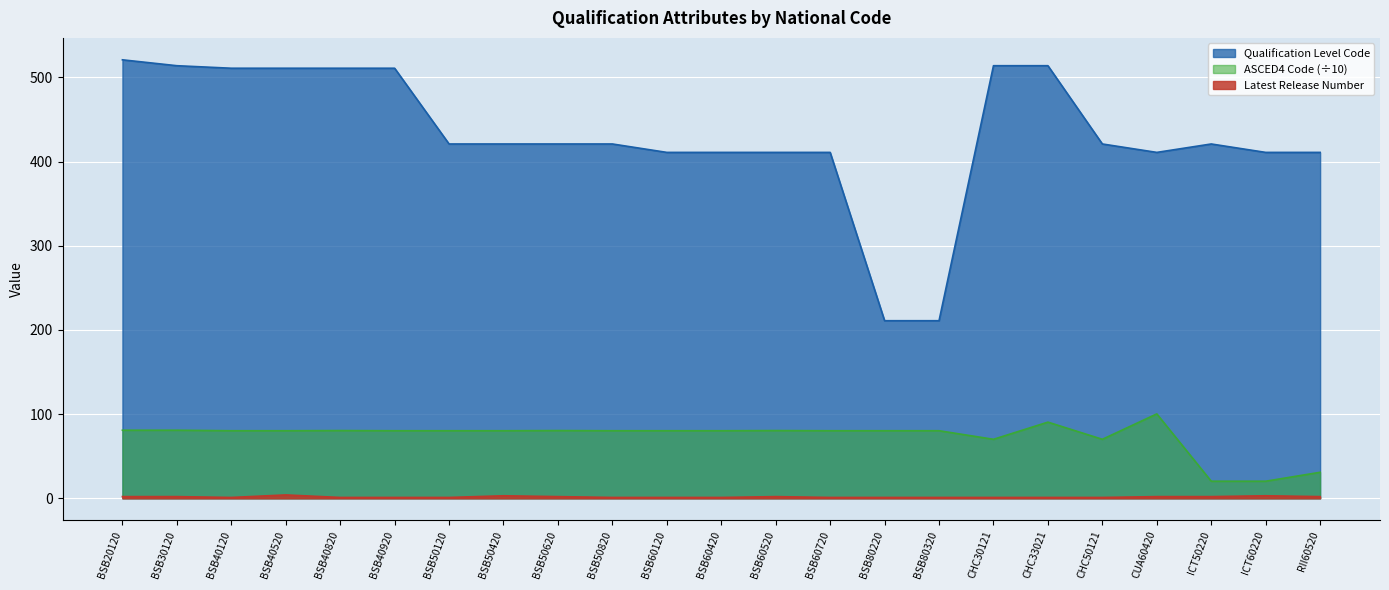

Reading left to right, transcribe all the data shown in this chart.

Qualification Level Code: BSB20120=521.0	BSB30120=514.0	BSB40120=511.0	BSB40520=511.0	BSB40820=511.0	BSB40920=511.0	BSB50120=421.0	BSB50420=421.0	BSB50620=421.0	BSB50820=421.0	BSB60120=411.0	BSB60420=411.0	BSB60520=411.0	BSB60720=411.0	BSB80220=211.0	BSB80320=211.0	CHC30121=514.0	CHC33021=514.0	CHC50121=421.0	CUA60420=411.0	ICT50220=421.0	ICT60220=411.0	RII60520=411.0
Latest Release Number: BSB20120=2.0	BSB30120=2.0	BSB40120=1.0	BSB40520=4.0	BSB40820=1.0	BSB40920=1.0	BSB50120=1.0	BSB50420=3.0	BSB50620=2.0	BSB50820=1.0	BSB60120=1.0	BSB60420=1.0	BSB60520=2.0	BSB60720=1.0	BSB80220=1.0	BSB80320=1.0	CHC30121=1.0	CHC33021=1.0	CHC50121=1.0	CUA60420=2.0	ICT50220=2.0	ICT60220=3.0	RII60520=2.0
ASCED4 Code: BSB20120=80.9	BSB30120=80.9	BSB40120=80.3	BSB40520=80.3	BSB40820=80.5	BSB40920=80.3	BSB50120=80.3	BSB50420=80.3	BSB50620=80.5	BSB50820=80.3	BSB60120=80.3	BSB60420=80.3	BSB60520=80.5	BSB60720=80.3	BSB80220=80.3	BSB80320=80.3	CHC30121=70.1	CHC33021=90.5	CHC50121=70.1	CUA60420=100.3	ICT50220=20.3	ICT60220=20.3	RII60520=30.9